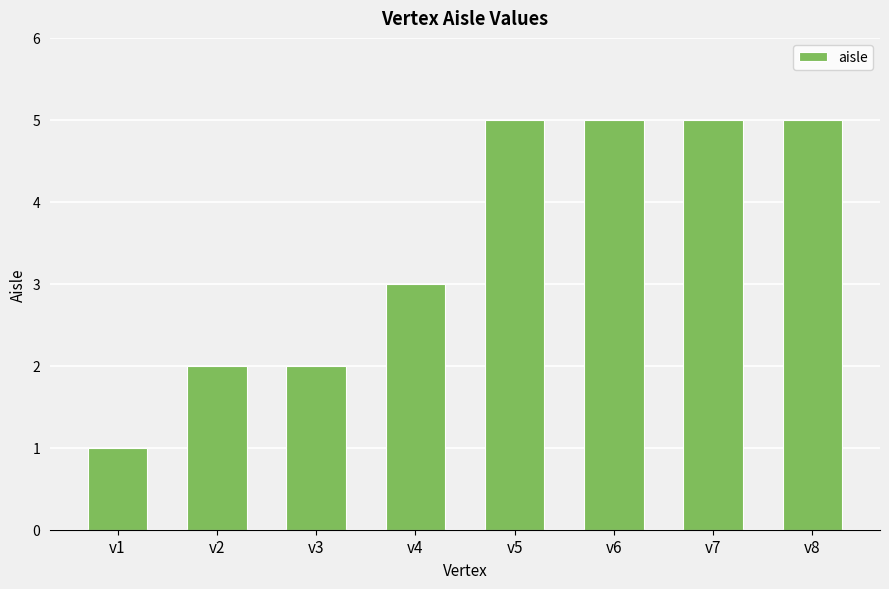

True or false: the data shows 3 at v4.

True